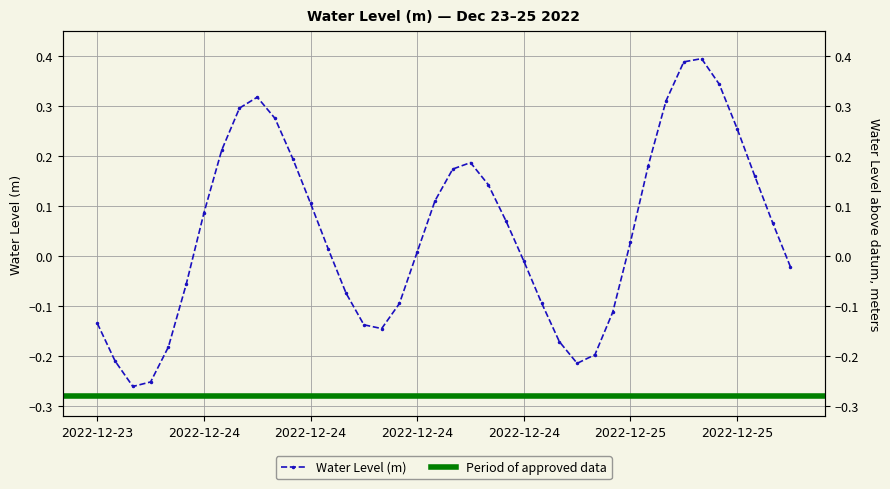

Rank the categories by value from highest to lowest.

2022-12-25 04:00, 2022-12-25 03:00, 2022-12-25 05:00, 2022-12-24 03:00, 2022-12-25 02:00, 2022-12-24 02:00, 2022-12-24 04:00, 2022-12-25 06:00, 2022-12-24 01:00, 2022-12-24 05:00, 2022-12-24 15:00, 2022-12-25 01:00, 2022-12-24 14:00, 2022-12-25 07:00, 2022-12-24 16:00, 2022-12-24 13:00, 2022-12-24 06:00, 2022-12-24 00:00, 2022-12-24 17:00, 2022-12-25 08:00, 2022-12-25 00:00, 2022-12-24 07:00, 2022-12-24 12:00, 2022-12-24 18:00, 2022-12-25 09:00, 2022-12-23 23:00, 2022-12-24 08:00, 2022-12-24 19:00, 2022-12-24 11:00, 2022-12-24 23:00, 2022-12-23 18:00, 2022-12-24 09:00, 2022-12-24 10:00, 2022-12-24 20:00, 2022-12-23 22:00, 2022-12-24 22:00, 2022-12-23 19:00, 2022-12-24 21:00, 2022-12-23 21:00, 2022-12-23 20:00